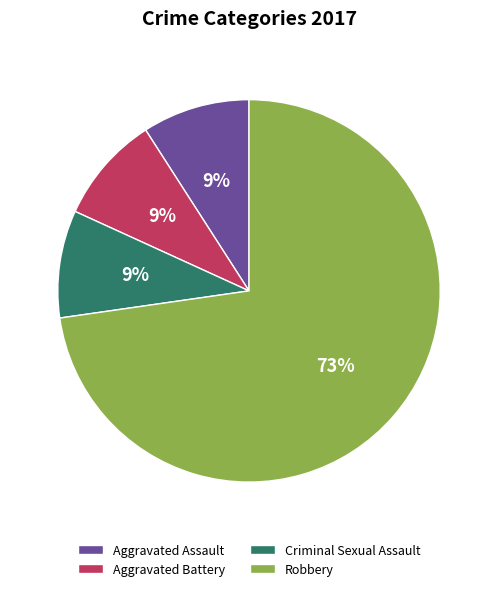

How many slices are in this pie chart?

4